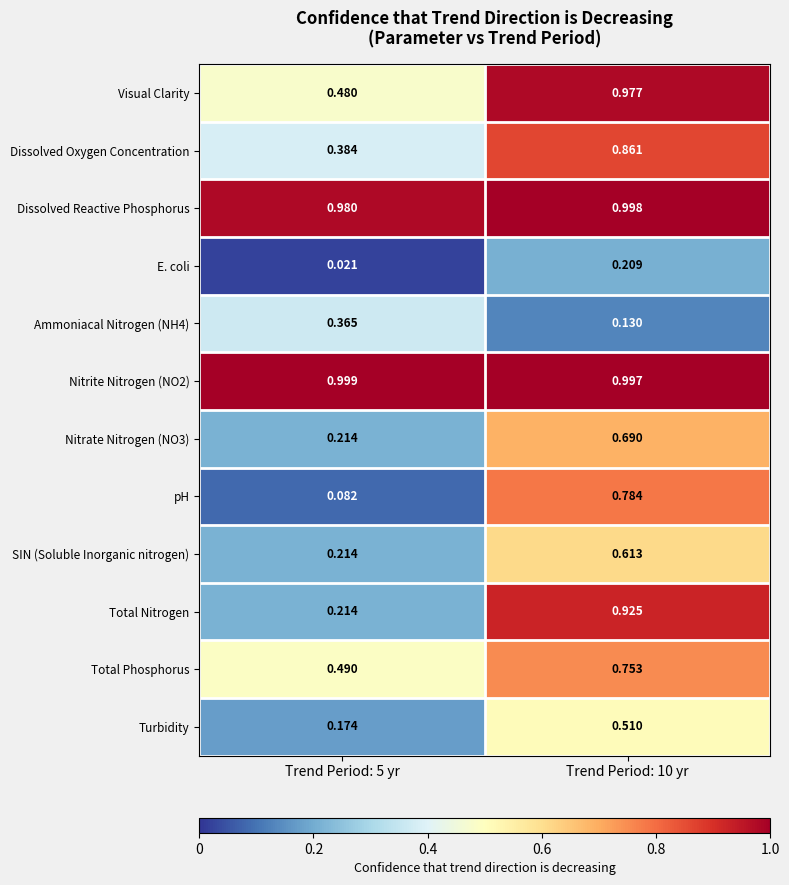

At how many categories does at least one series exceed 0?

2